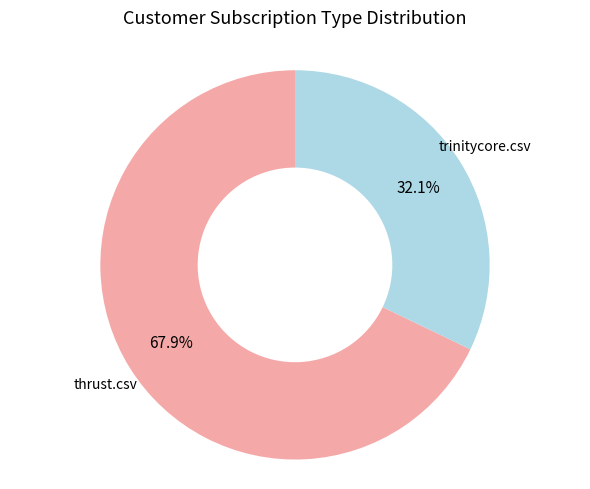

Is there a majority slice in this chart?

Yes